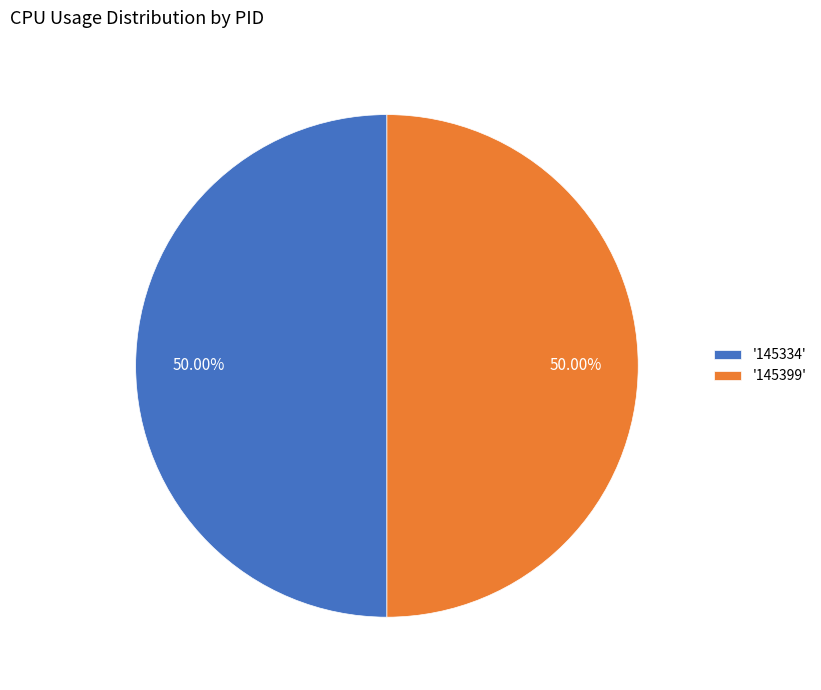

Combined, do '145334' and '145399' account for over 50%?

Yes